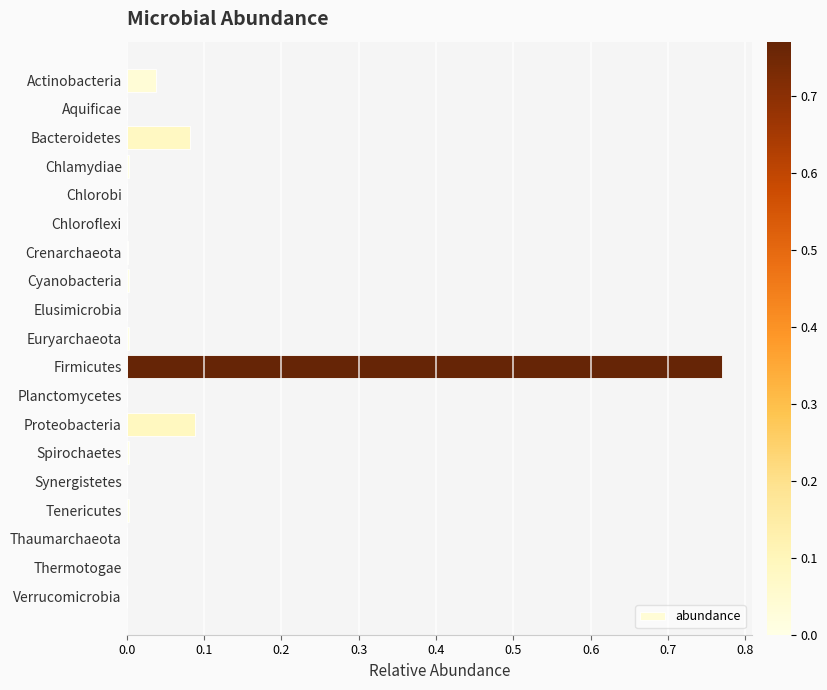

True or false: the data shows 0.0 at Crenarchaeota.

True